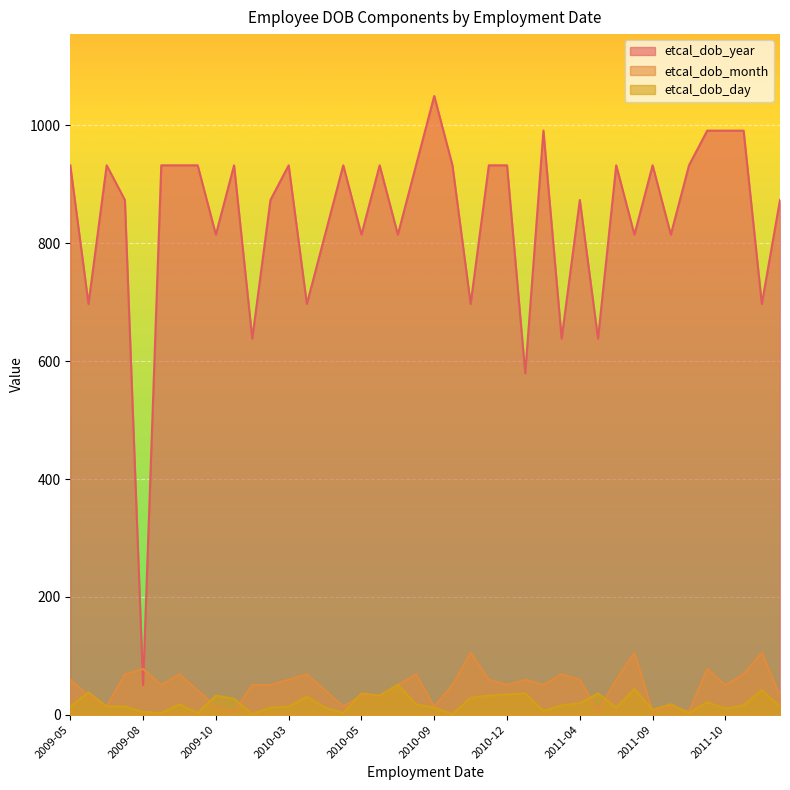

How many intersections are there between etcal_dob_year and etcal_dob_month?

2